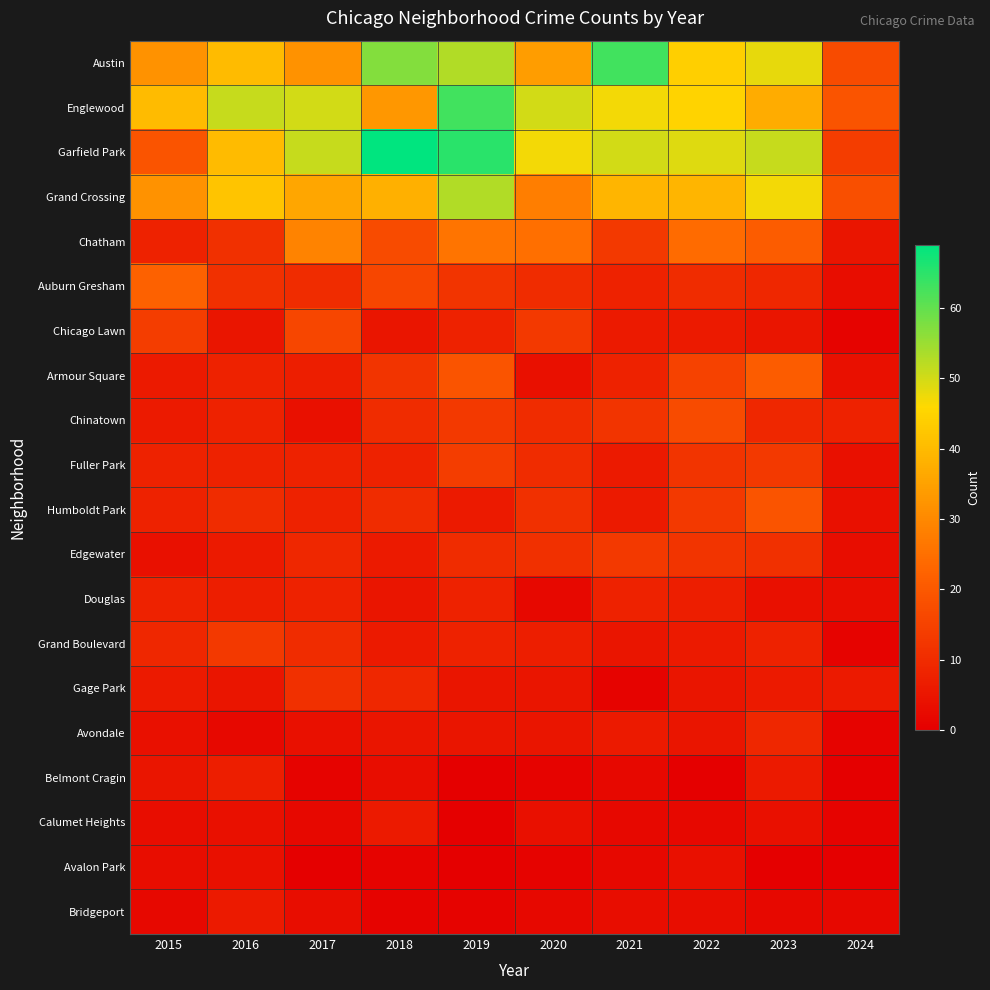

At how many categories does at least one series exceed 39?

9